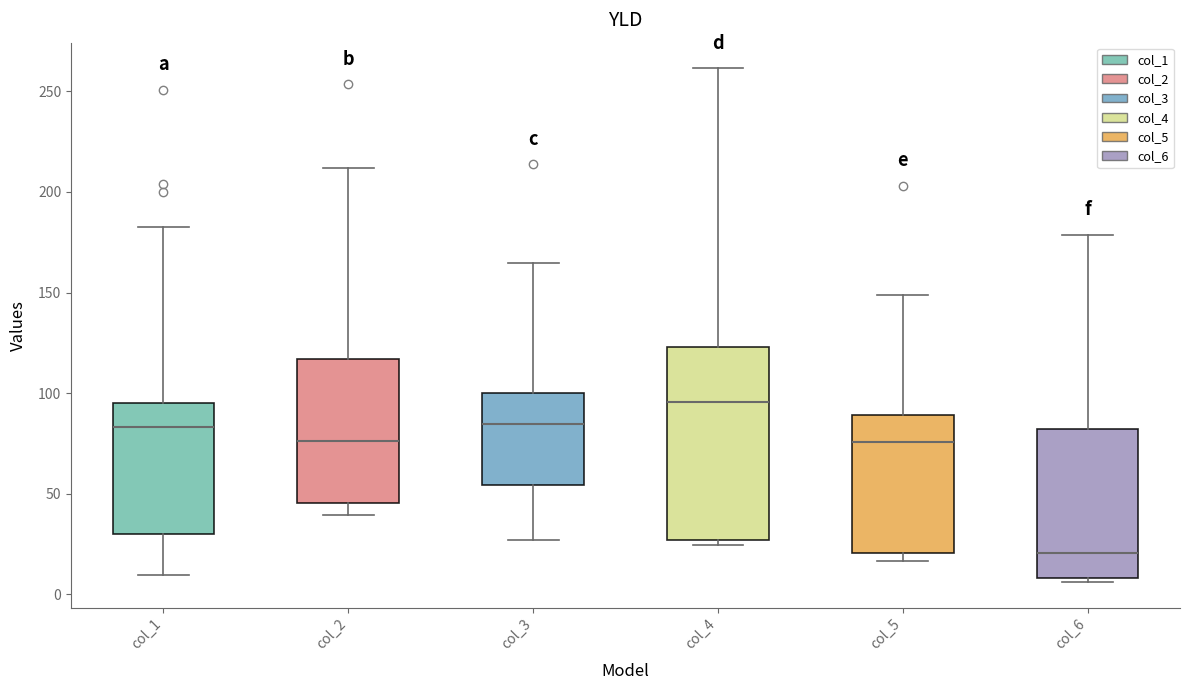

Where does the median line of the box for col_5 sit on the y-axis? The values are not printed on the chart, so give them approximately, as read against the axis.

75